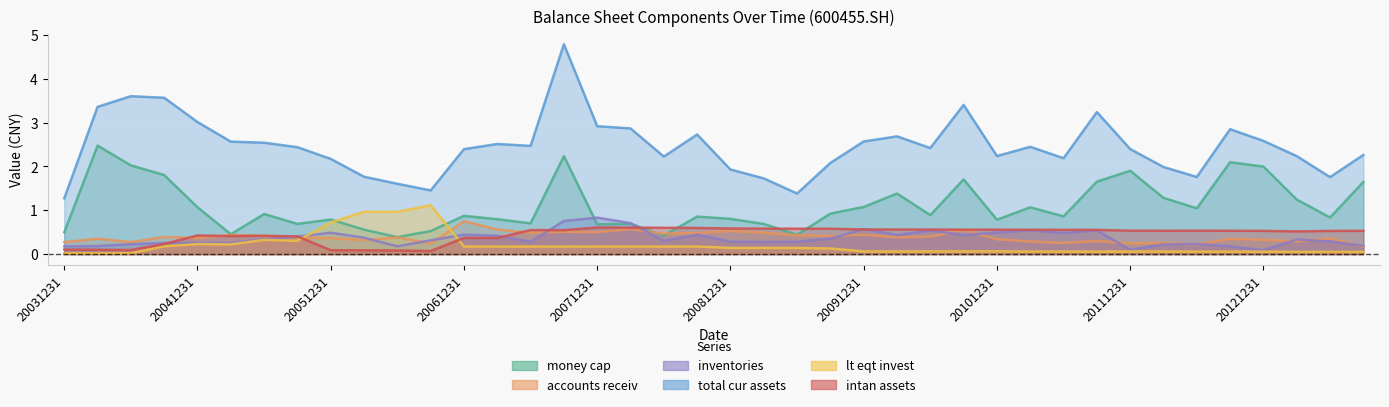

Reading left to right, transcribe all the data shown in this chart.

money_cap: 0.5	2.5	2.0	1.8	1.1	0.5	0.9	0.7	0.8	0.6	0.4	0.5	0.9	0.8	0.7	2.2	0.7	0.7	0.4	0.9	0.8	0.7	0.4	0.9	1.1	1.4	0.9	1.7	0.8	1.1	0.9	1.7	1.9	1.3	1.0	2.1	2.0	1.2	0.8	1.6
accounts_receiv: 0.3	0.4	0.3	0.4	0.4	0.4	0.4	0.4	0.4	0.3	0.4	0.2	0.8	0.6	0.5	0.5	0.5	0.6	0.5	0.5	0.5	0.5	0.4	0.4	0.4	0.4	0.4	0.6	0.3	0.3	0.3	0.3	0.2	0.3	0.2	0.3	0.3	0.3	0.4	0.2
inventories: 0.2	0.2	0.2	0.3	0.3	0.3	0.3	0.4	0.5	0.4	0.2	0.3	0.4	0.4	0.3	0.8	0.8	0.7	0.3	0.4	0.3	0.3	0.3	0.4	0.6	0.4	0.5	0.4	0.5	0.5	0.5	0.5	0.1	0.2	0.2	0.2	0.1	0.3	0.3	0.2
total_cur_assets: 1.3	3.4	3.6	3.6	3.0	2.6	2.5	2.4	2.2	1.8	1.6	1.5	2.4	2.5	2.5	4.8	2.9	2.9	2.2	2.7	1.9	1.7	1.4	2.1	2.6	2.7	2.4	3.4	2.2	2.4	2.2	3.2	2.4	2.0	1.8	2.9	2.6	2.2	1.8	2.3
lt_eqt_invest: 0.0	0.0	0.0	0.2	0.2	0.2	0.3	0.3	0.7	1.0	1.0	1.1	0.2	0.2	0.2	0.2	0.2	0.2	0.2	0.2	0.1	0.1	0.1	0.1	0.1	0.1	0.1	0.1	0.1	0.1	0.1	0.1	0.1	0.1	0.1	0.1	0.1	0.1	0.1	0.1
intan_assets: 0.1	0.1	0.1	0.2	0.4	0.4	0.4	0.4	0.1	0.1	0.1	0.1	0.4	0.4	0.5	0.5	0.6	0.6	0.6	0.6	0.6	0.6	0.6	0.6	0.6	0.6	0.6	0.6	0.6	0.6	0.6	0.6	0.5	0.5	0.5	0.5	0.5	0.5	0.5	0.5